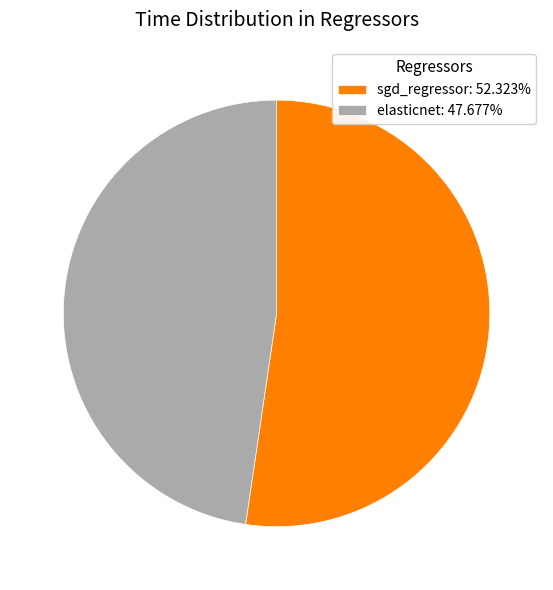

Is there a majority slice in this chart?

Yes